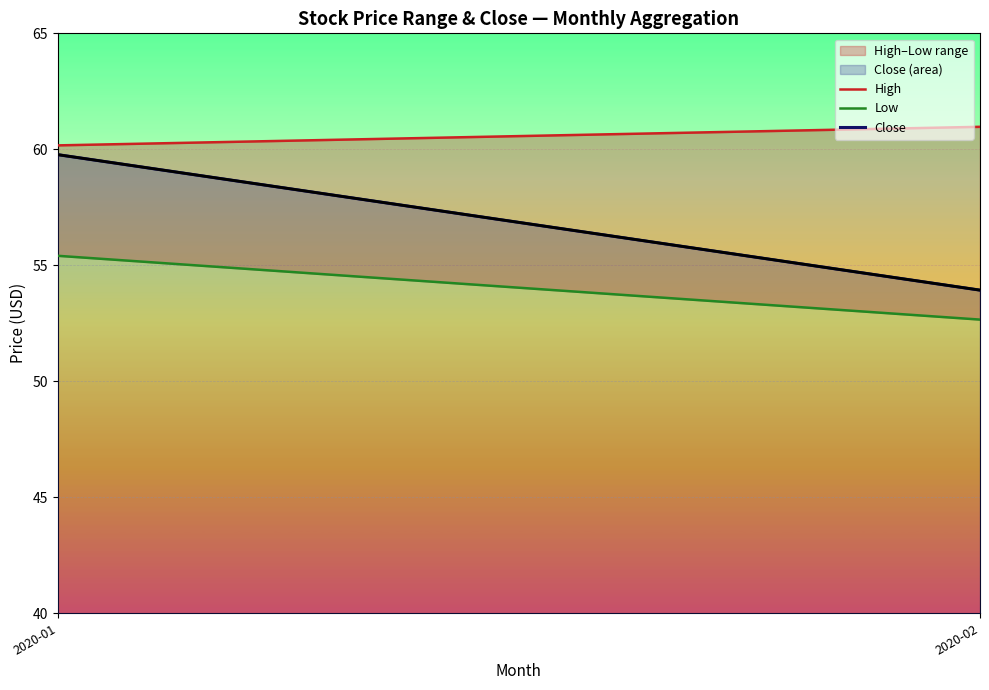

Where does the Low series first go above 55?

2020-01